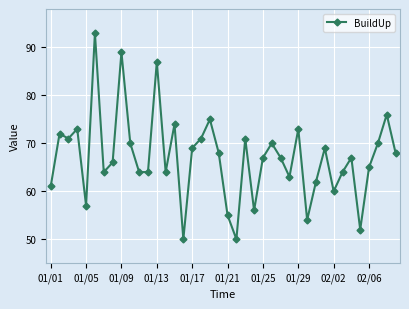

What is the value of the 38th point from the left?

70